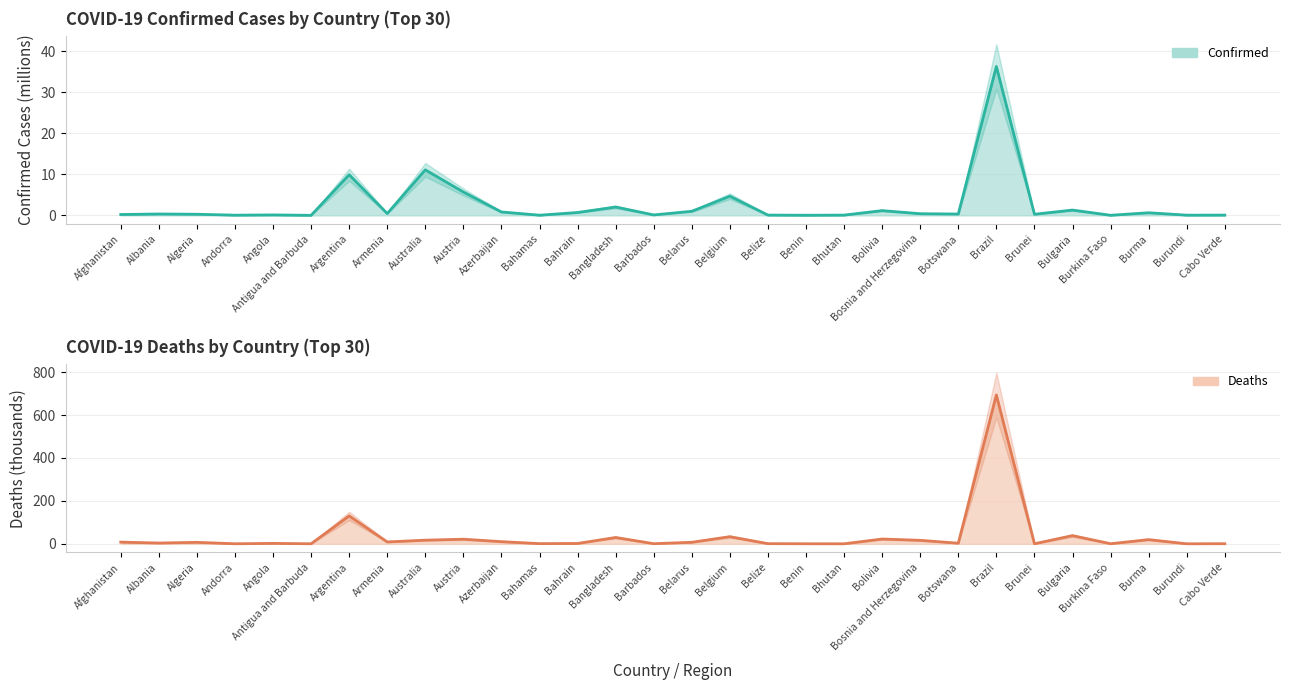

At Antigua and Barbuda, list the series in order from largest to smallest.

Deaths, Confirmed